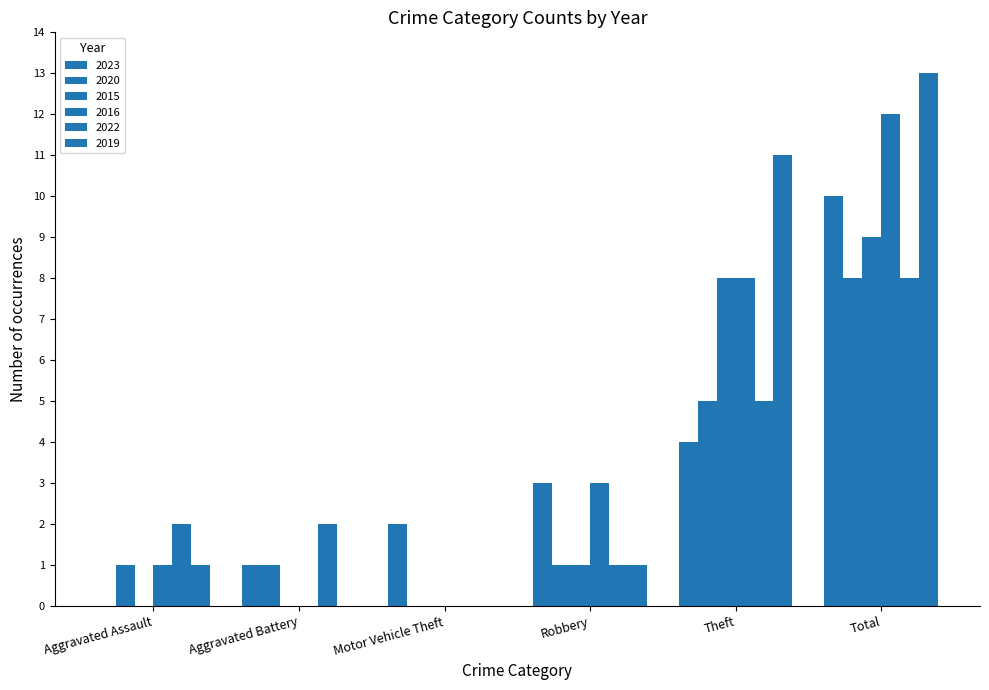

Which series has the largest total across all categories?

2019